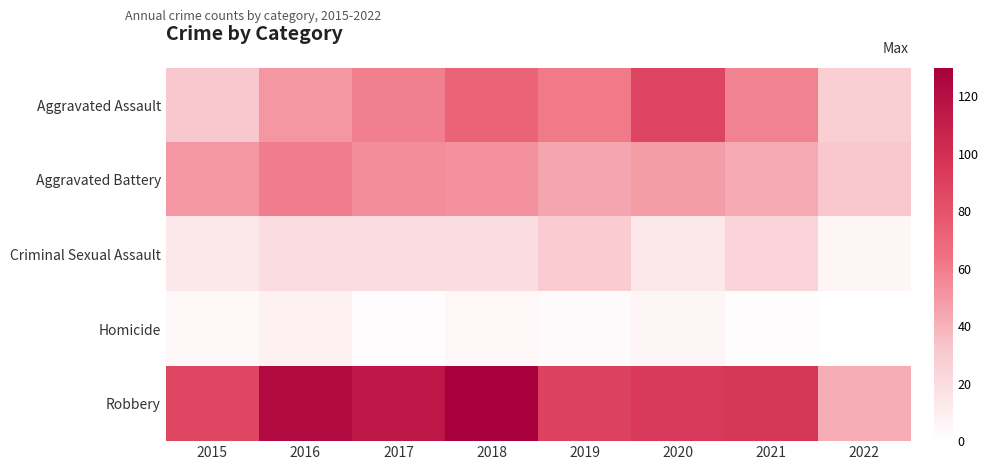

Reading left to right, what are all the values shown in this chart?

Aggravated Assault: 2015=31	2016=50	2017=59	2018=72	2019=61	2020=88	2021=58	2022=27
Aggravated Battery: 2015=50	2016=60	2017=54	2018=52	2019=45	2020=48	2021=43	2022=31
Criminal Sexual Assault: 2015=13	2016=19	2017=19	2018=19	2019=29	2020=13	2021=24	2022=6
Homicide: 2015=4	2016=8	2017=2	2018=5	2019=3	2020=6	2021=2	2022=0
Robbery: 2015=87	2016=123	2017=115	2018=130	2019=89	2020=94	2021=95	2022=42